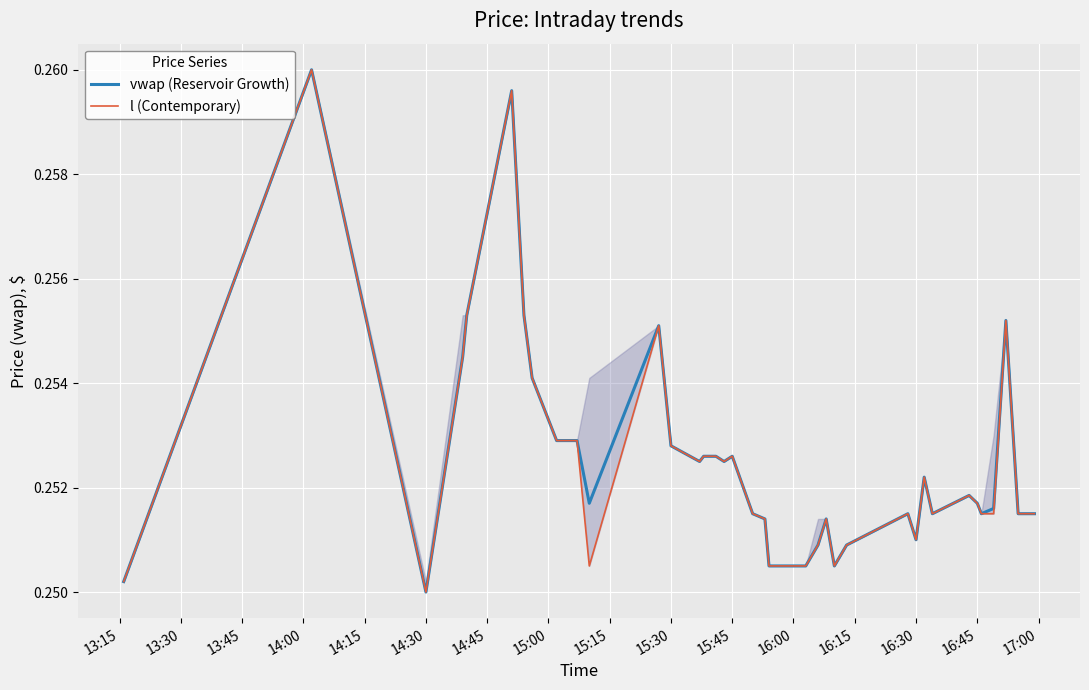

True or false: vwap (Reservoir Growth) and l (Contemporary) intersect in this chart.

False